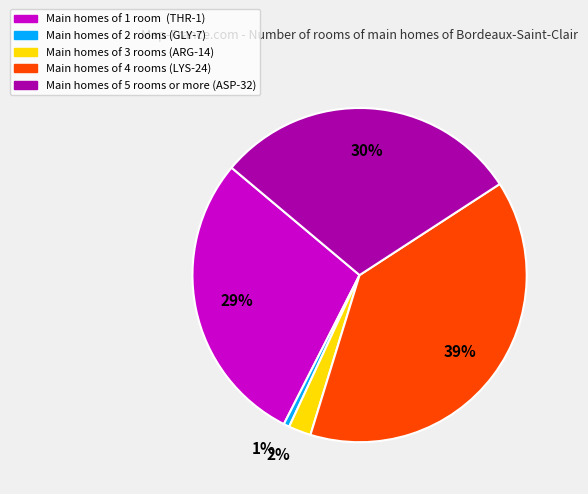

Does any single category account for the majority?

No